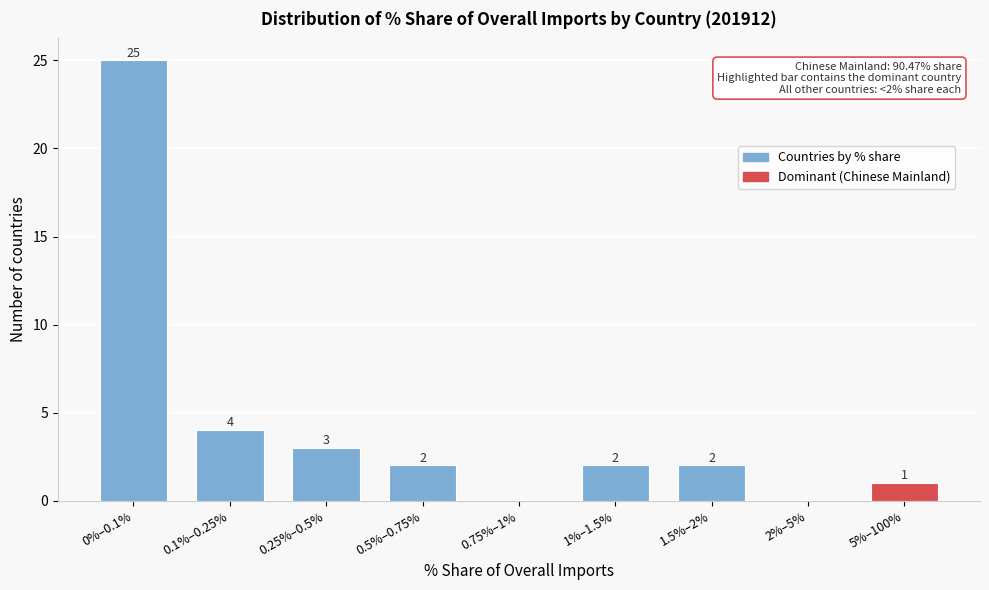

Reading left to right, extract all data points from this chart.

0%–0.1%=25	0.1%–0.25%=4	0.25%–0.5%=3	0.5%–0.75%=2	0.75%–1%=0	1%–1.5%=2	1.5%–2%=2	2%–5%=0	5%–100%=1